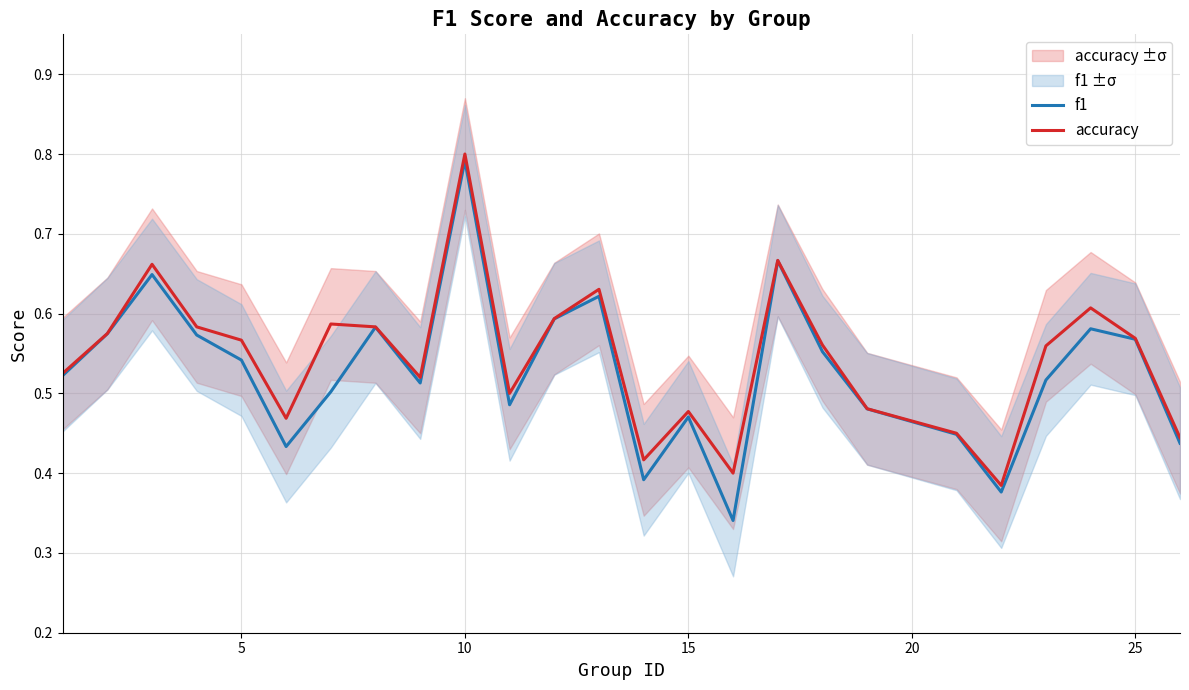

Which category has the highest value in the accuracy series?

10